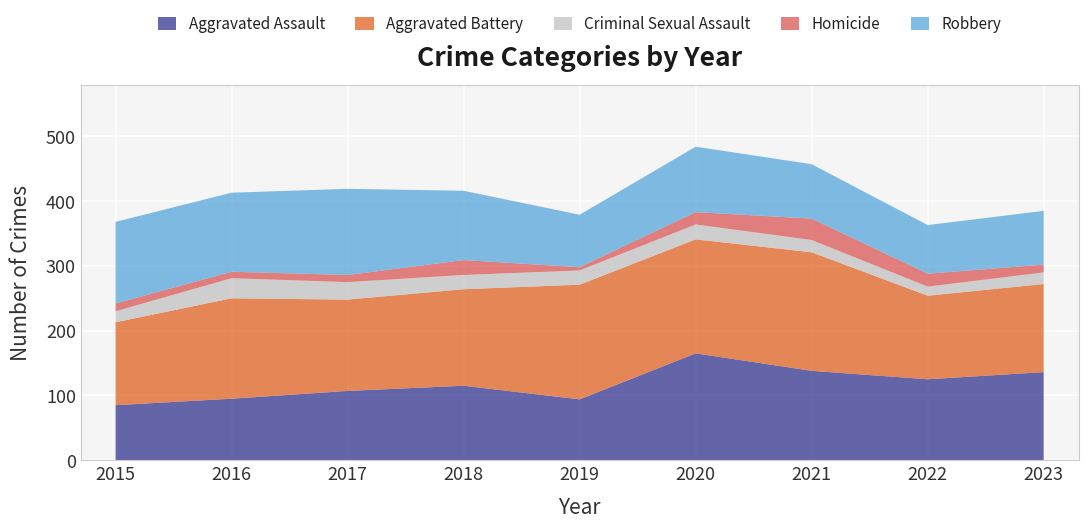

Reading right to left, list all the values displayed in this chart.

Aggravated Assault: 136	125	138	165	94	115	107	95	85
Aggravated Battery: 136	129	183	176	177	149	141	155	128
Criminal Sexual Assault: 18	14	19	23	22	22	27	31	17
Homicide: 12	20	33	19	5	23	11	10	12
Robbery: 83	75	84	101	81	107	133	122	126